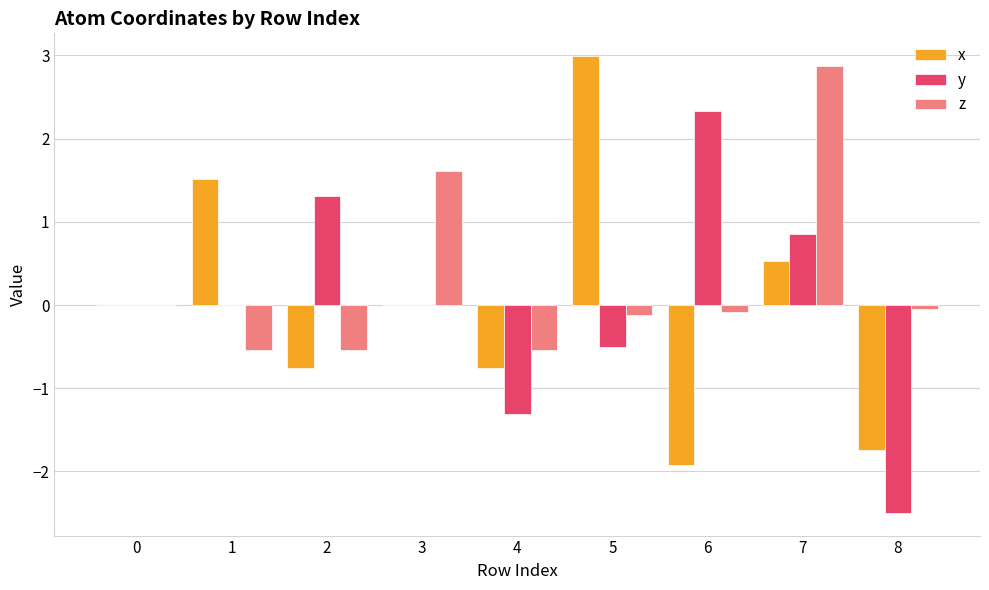

How many data points does each series have?

9